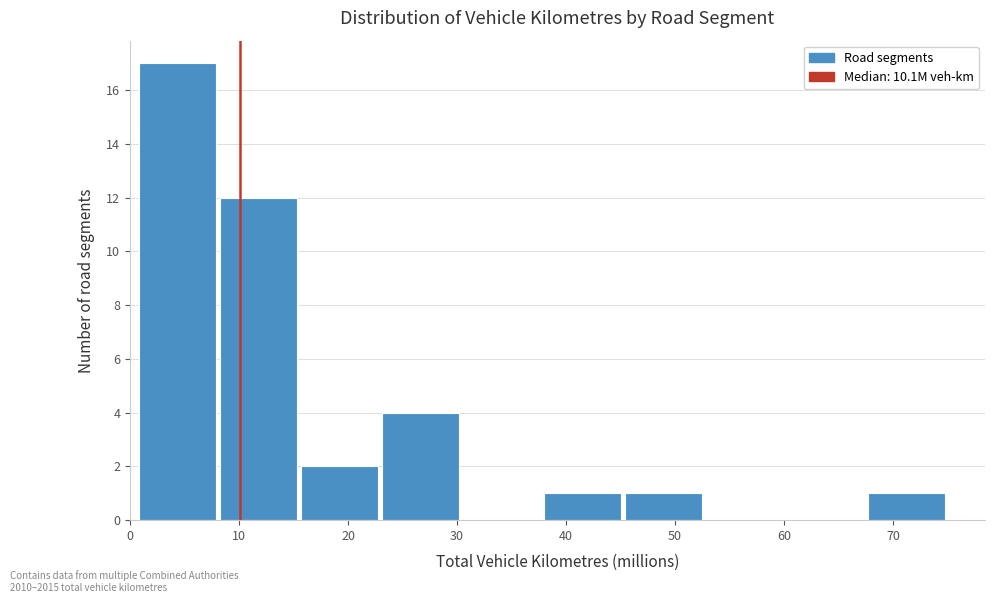

Which range on the x-axis has the tallest bar?

1 to 8